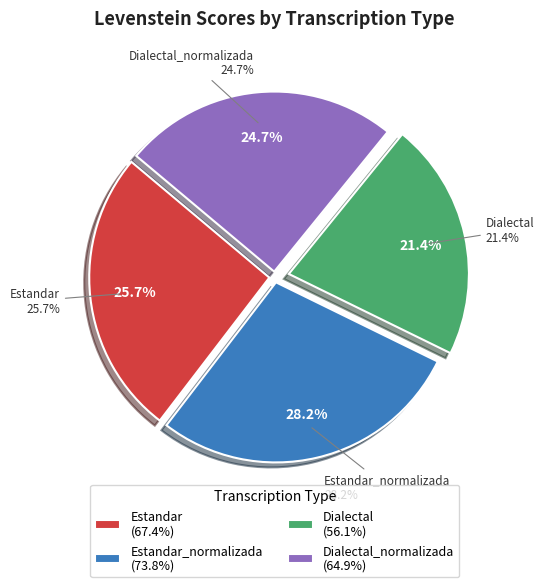

To the nearest percent, what is the difference between the Estandar and Estandar_normalizada slice percentages?

2%